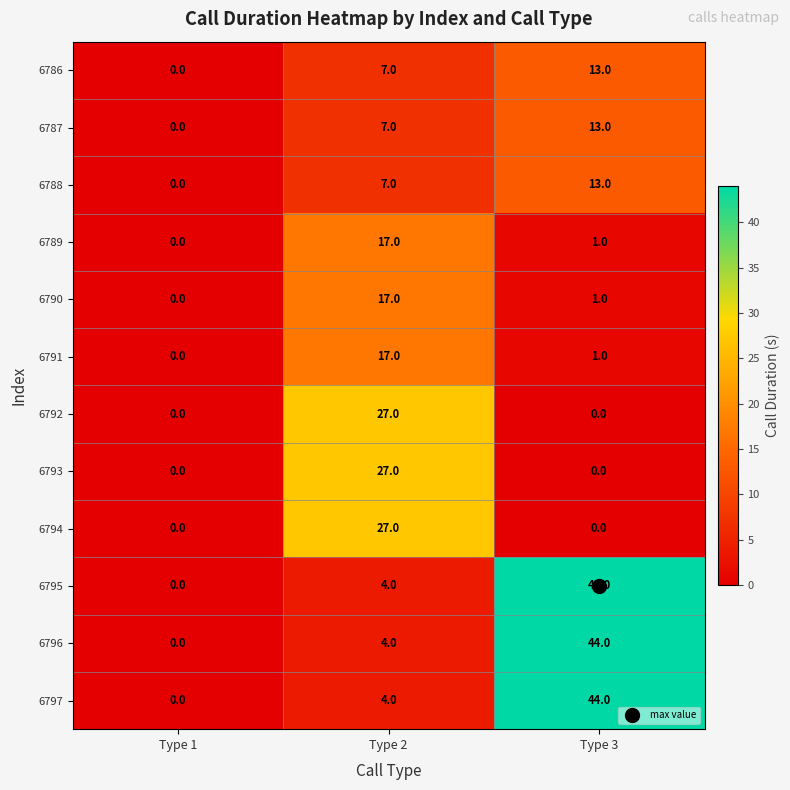

Is the value of 6793 at Type 2 greater than the value of 6795 at Type 1?

Yes